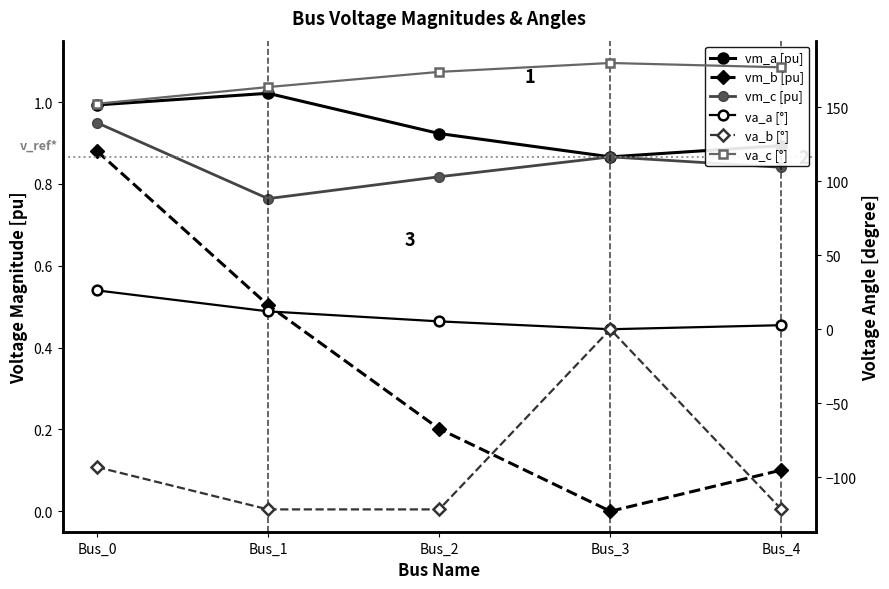

True or false: va_c [°] has more than 1 points higher than both neighbors.

False